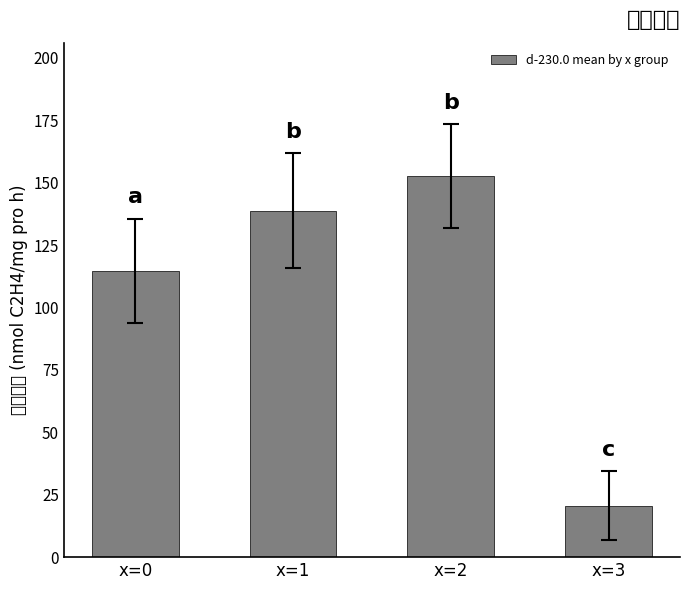

Where is the data nearest to the value 86?

x=0